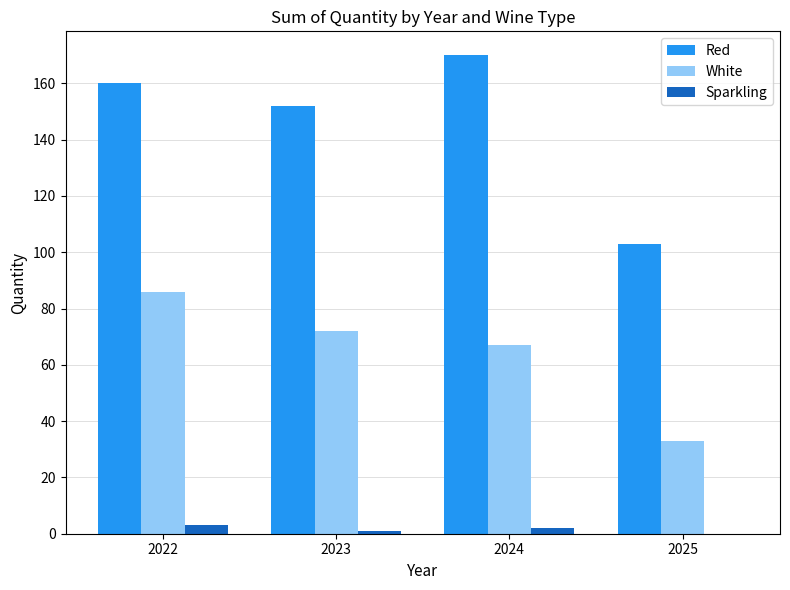

Is it true that White equals 99 at 2023?

False